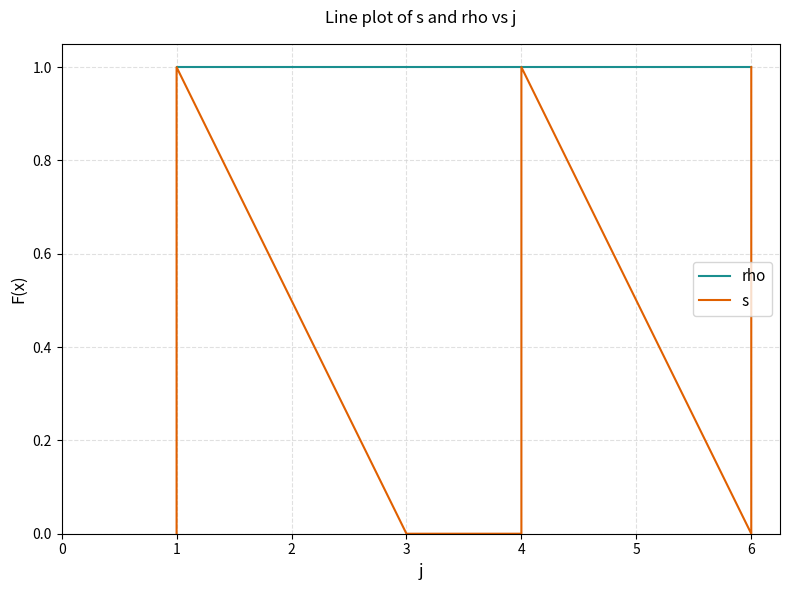

Is this an area chart (filled region under the line)?

No